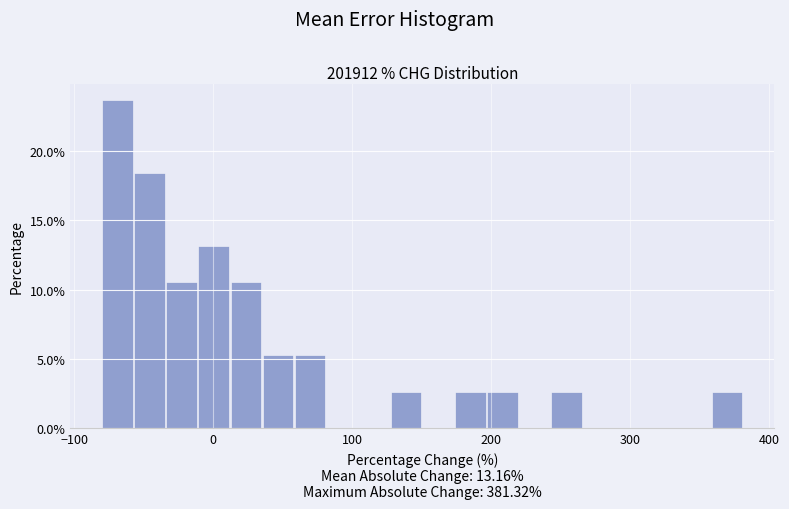

Around what value on the x-axis is the tallest bar? Give the approximate position of its centre, as read against the axis.

-70